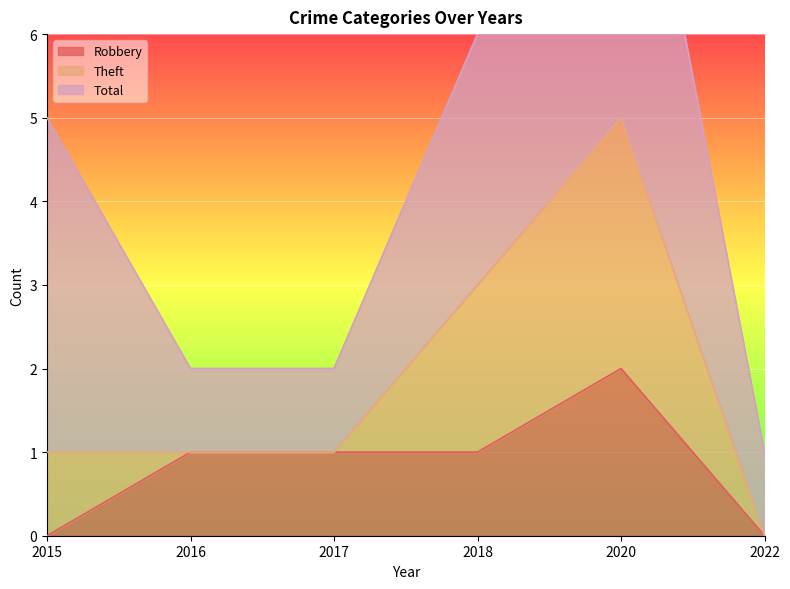

What is the value of the Robbery point at the 3rd from the left?

1